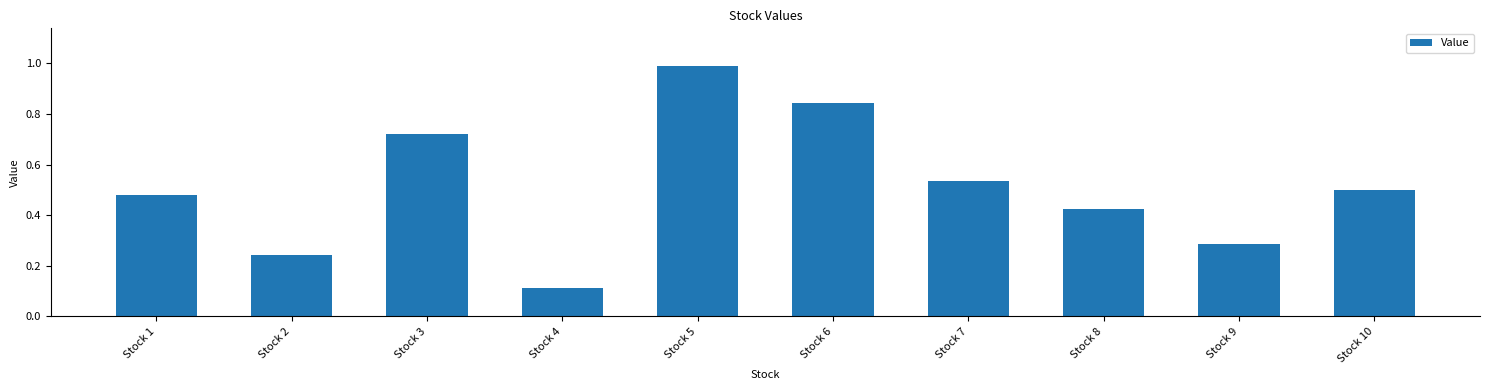

What is the approximate value at Stock 5?

1.0